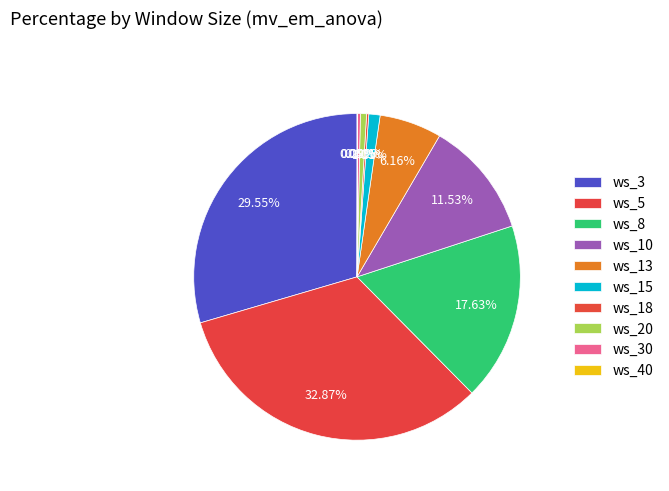

Which slice is the smallest?

ws_40